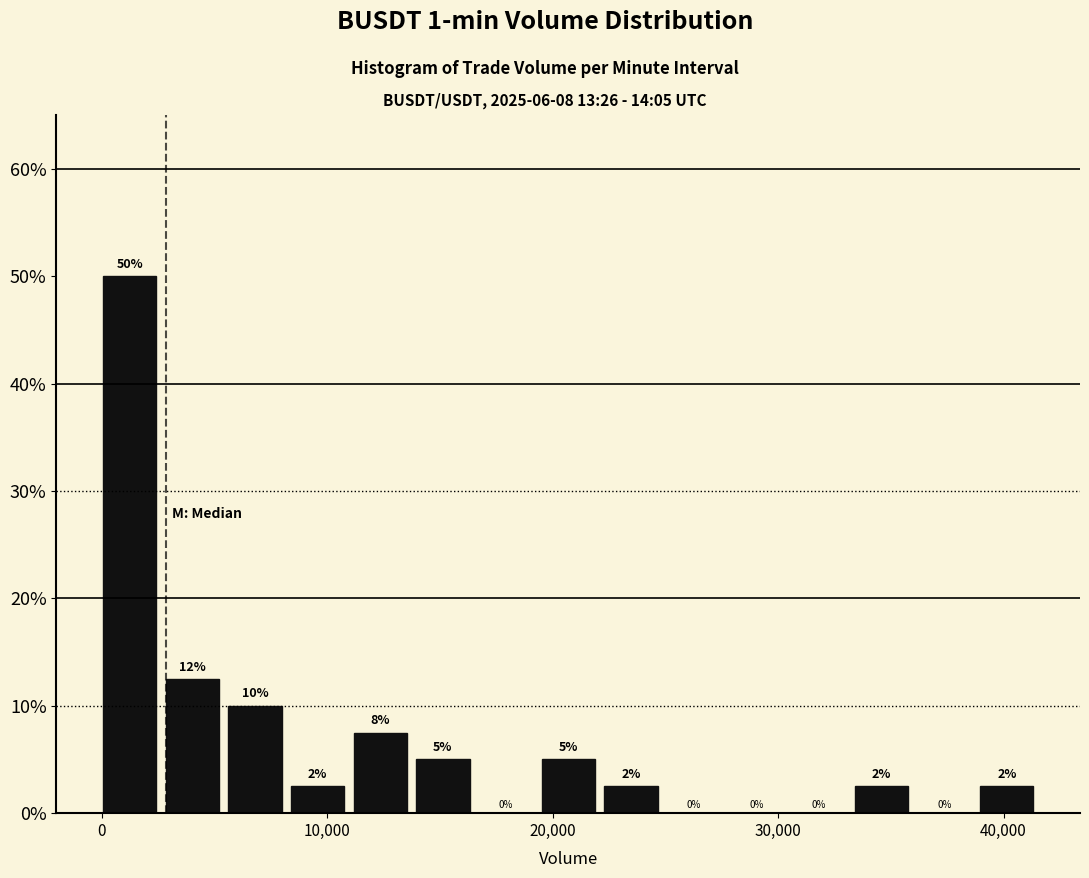

Read against the x-axis, roughly where is the centre of the tallest bar?

1000